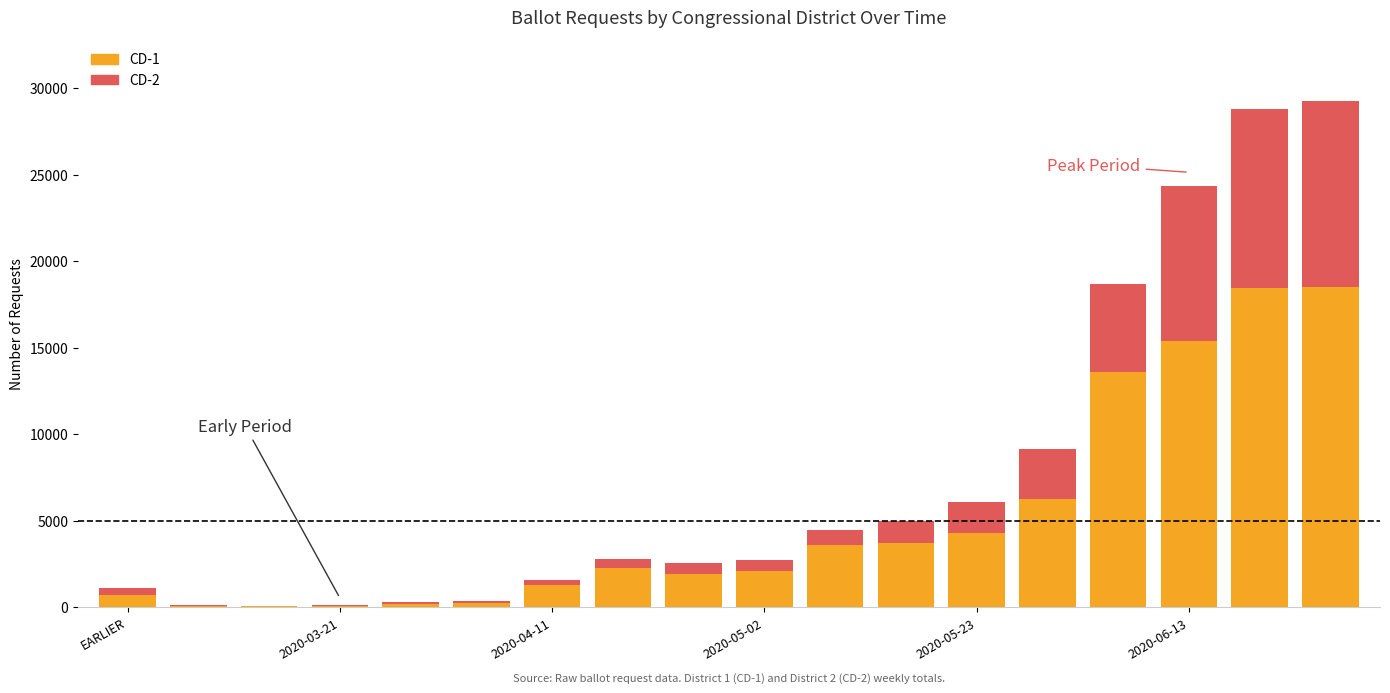

Are the bars horizontal?

No